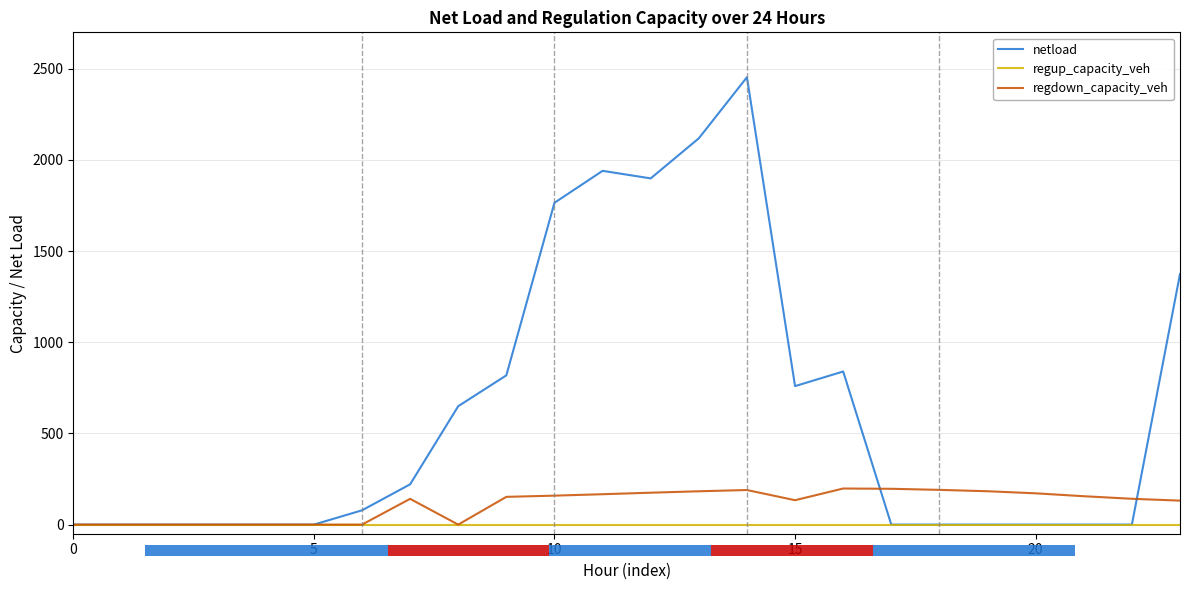

Which series has the largest range (max minus min)?

netload